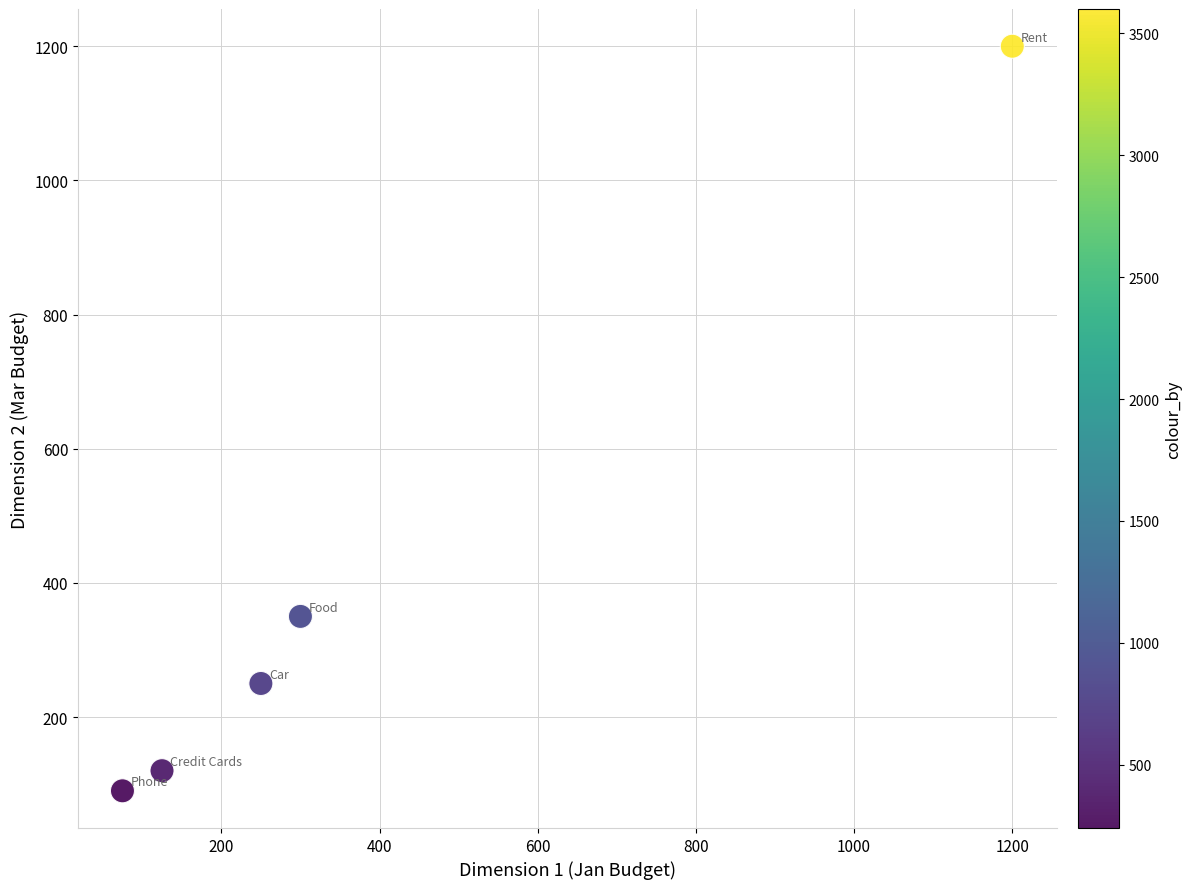

What Y value in the scatter plot is closest to 645?

350